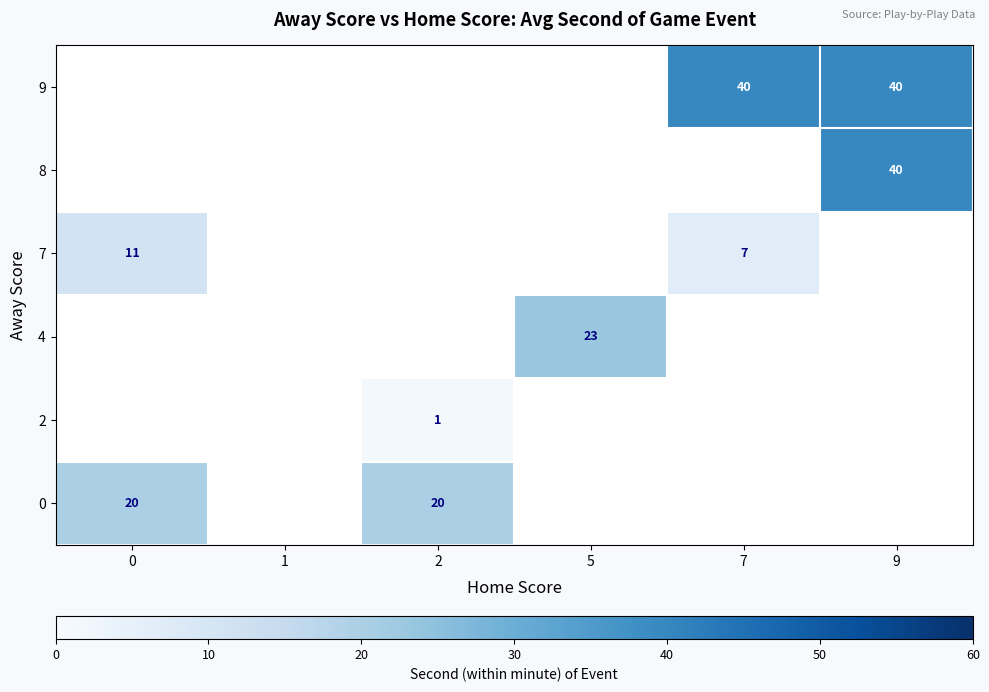

The 9 series shows 40 at 7. True or false?

True